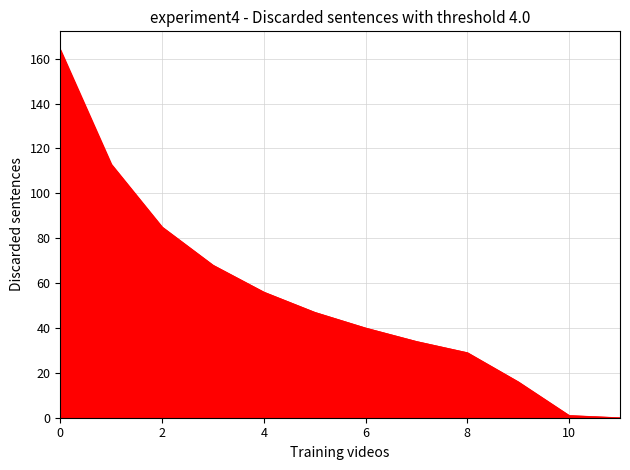

What is the difference between the maximum and minimum values?

164